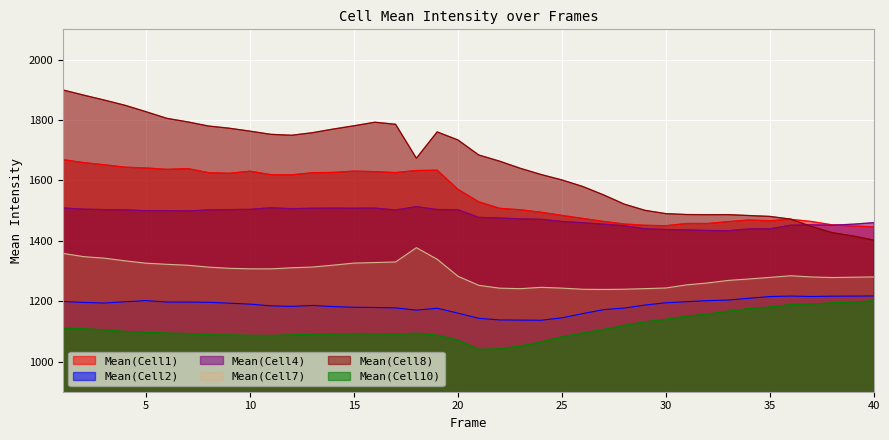

Which series has the largest total across all categories?

Mean(Cell8)